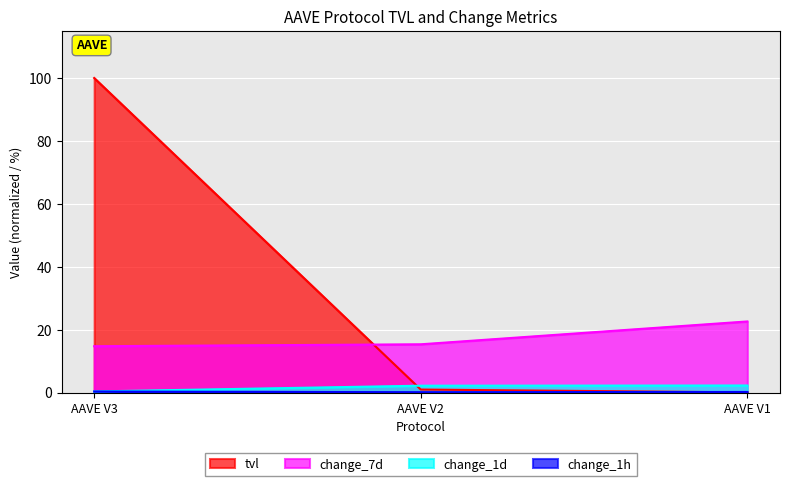

At which category is the sum across all series the highest?

AAVE V3